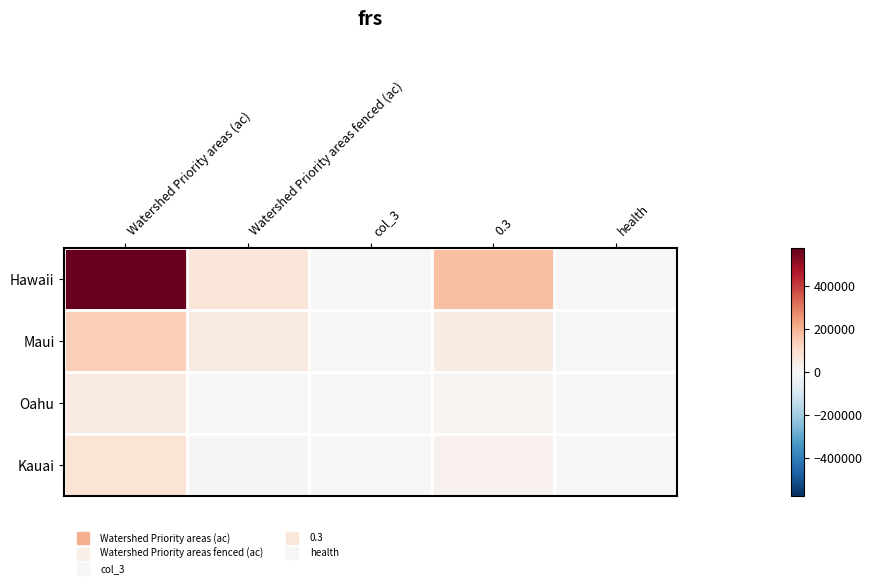

At which category does the chart reach its peak across all series?

Watershed Priority areas (ac)